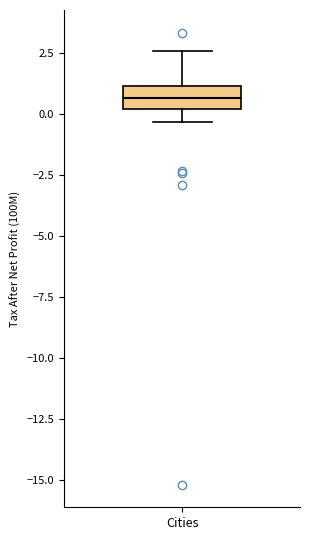

Read this box plot against the y-axis: the position of the median line, the range covered by the box, and the ends of both whiskers. The values are not printed on the chart, so give them approximately, as read against the axis.

median 0.5, box 0.0 to 1.0, whiskers -0.5 to 2.5